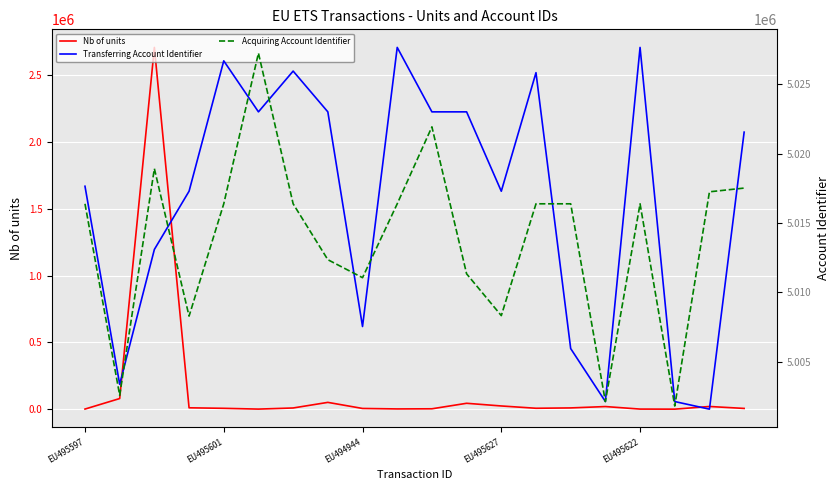

Which series ends up on top after the final intersection of Transferring Account Identifier and Acquiring Account Identifier?

Transferring Account Identifier